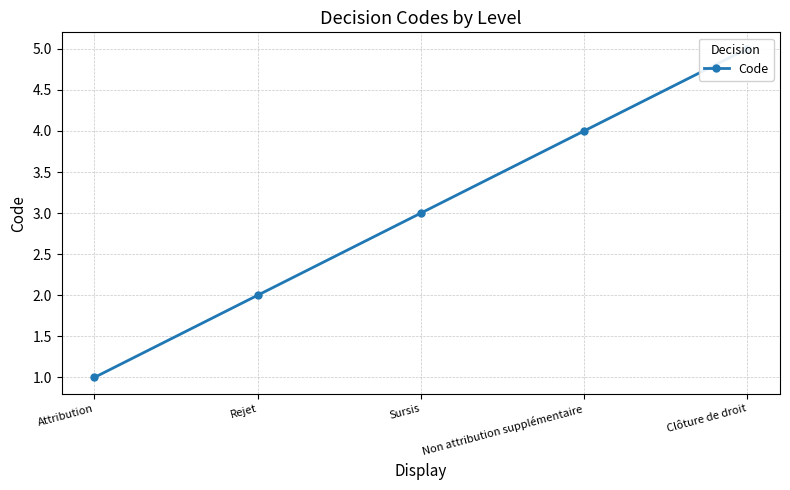

Count the number of values greater than 3.

2